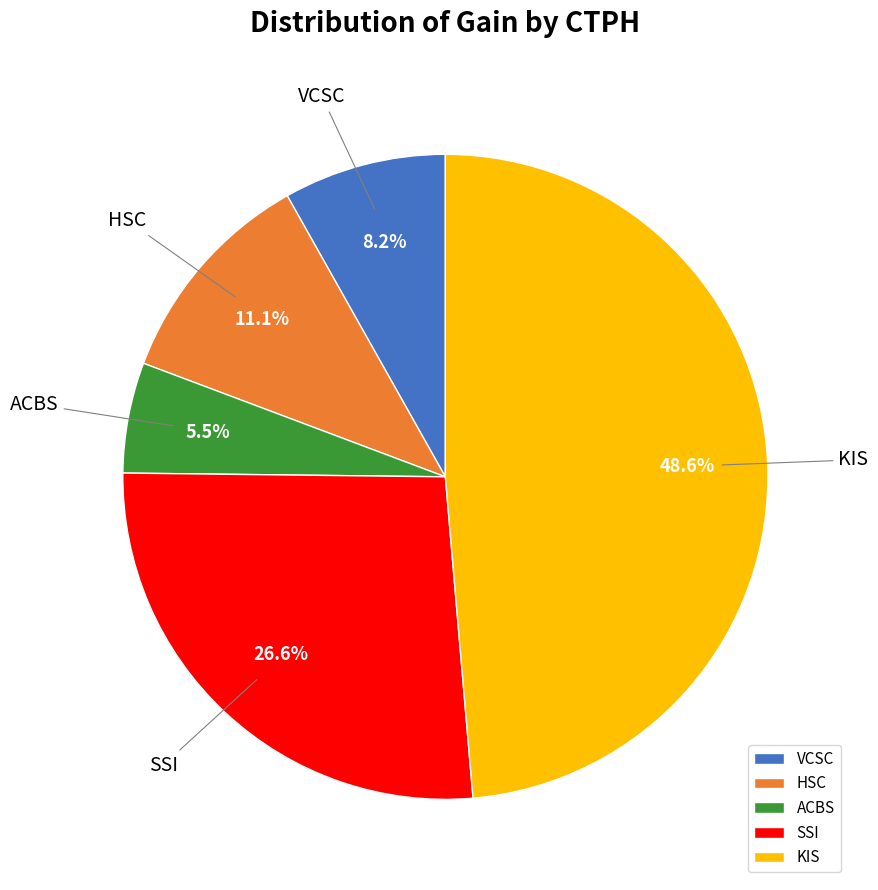

Which category has the biggest portion of the pie?

KIS